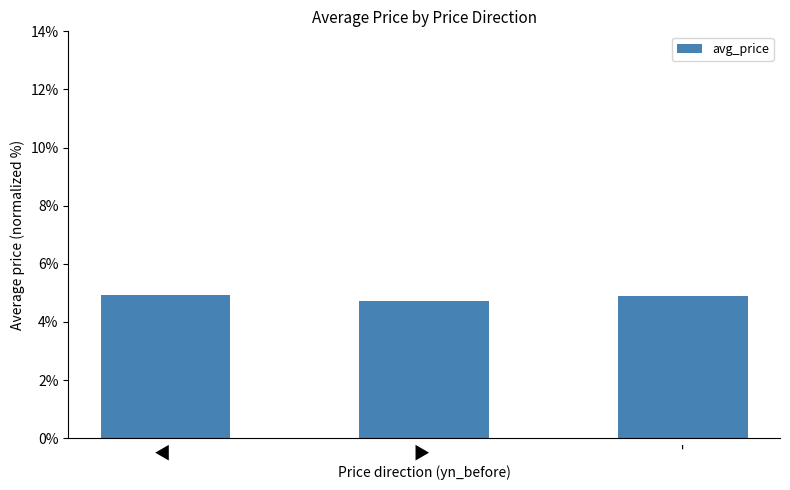

What is the sum of the values at ▼ and ▲?

9.6